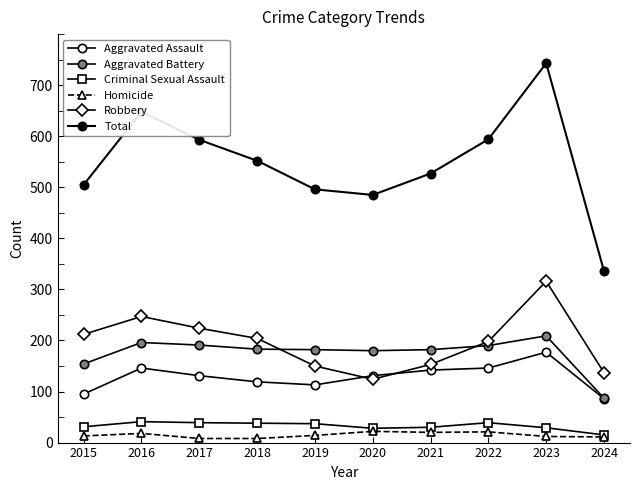

How many lines are shown in the chart?

6